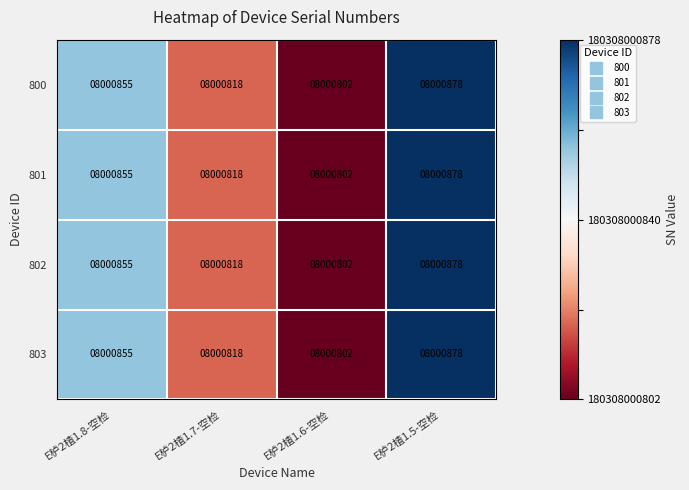

What is the total value across all series at E栌2楂1.8-空检?

32003420